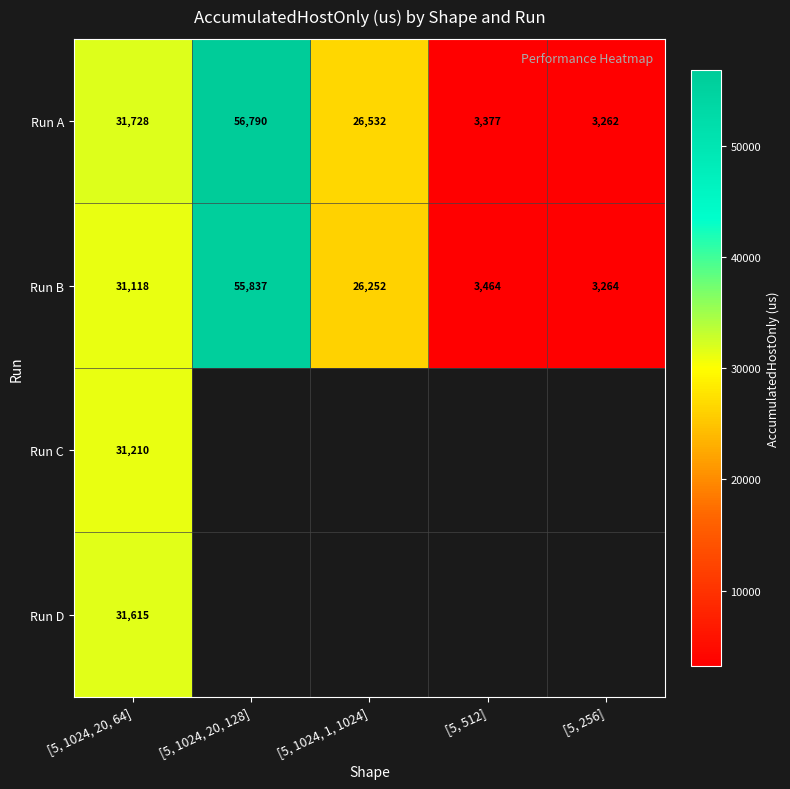

What is the sum of all Run B values?

119935